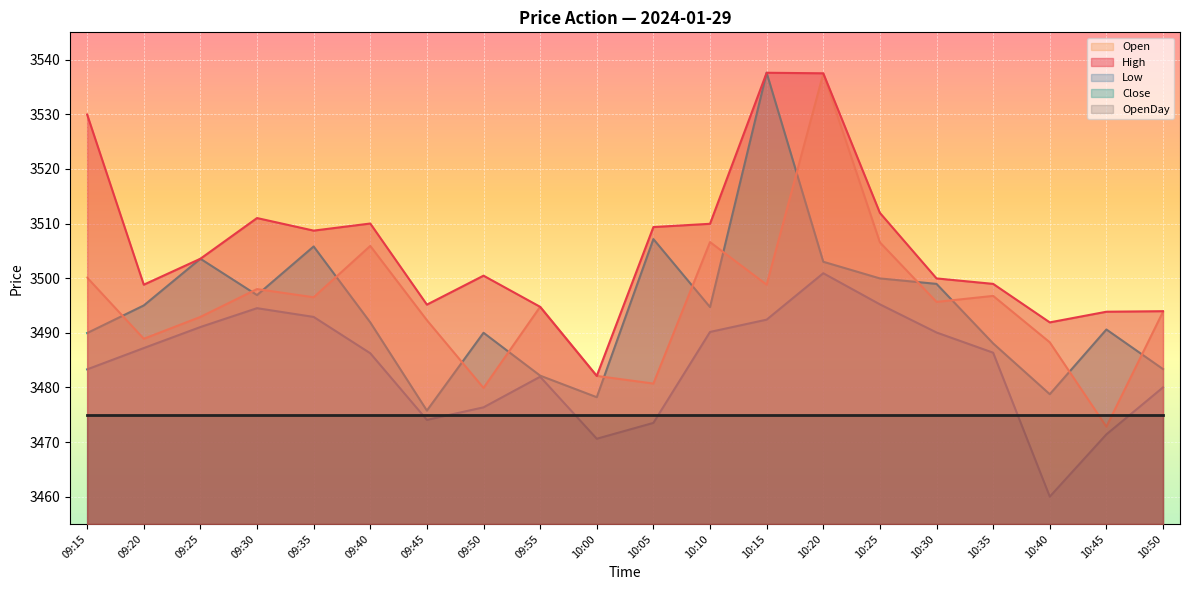

Which series has the widest spread of values?

Open